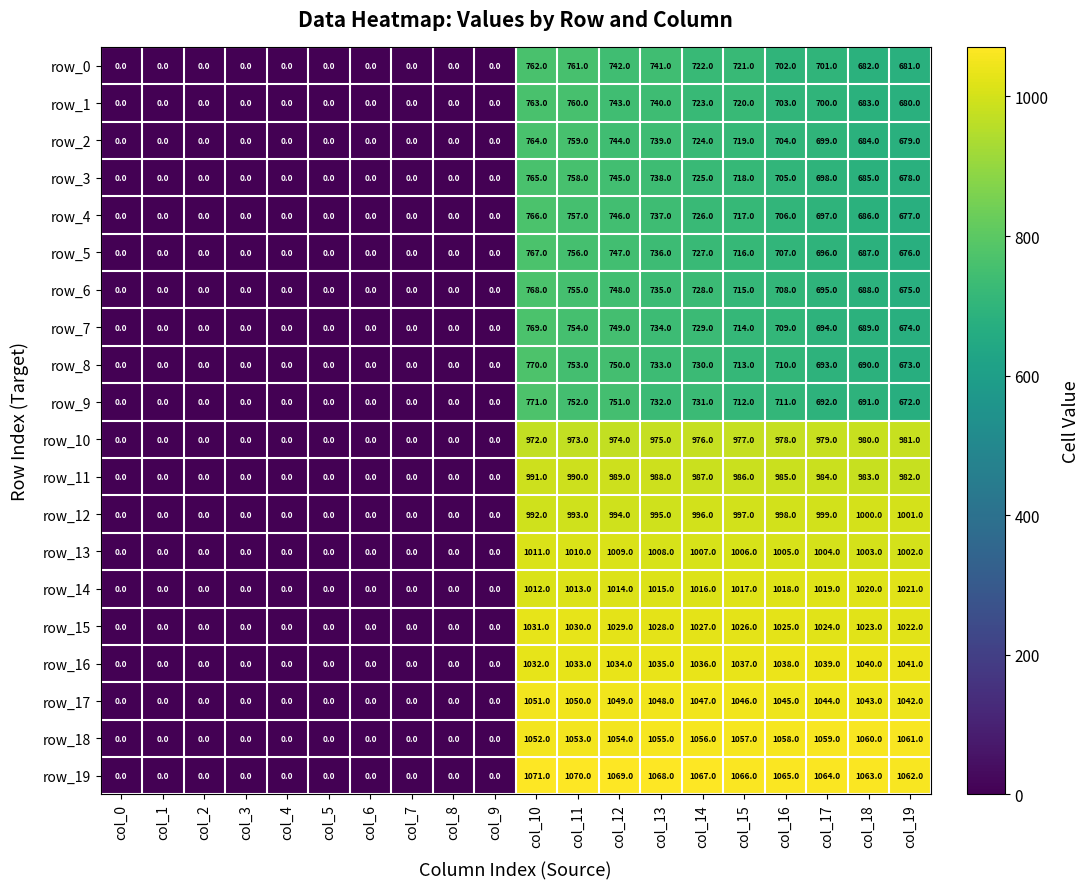

What is the sum of the row_14 values at col_15 and col_2?

1017